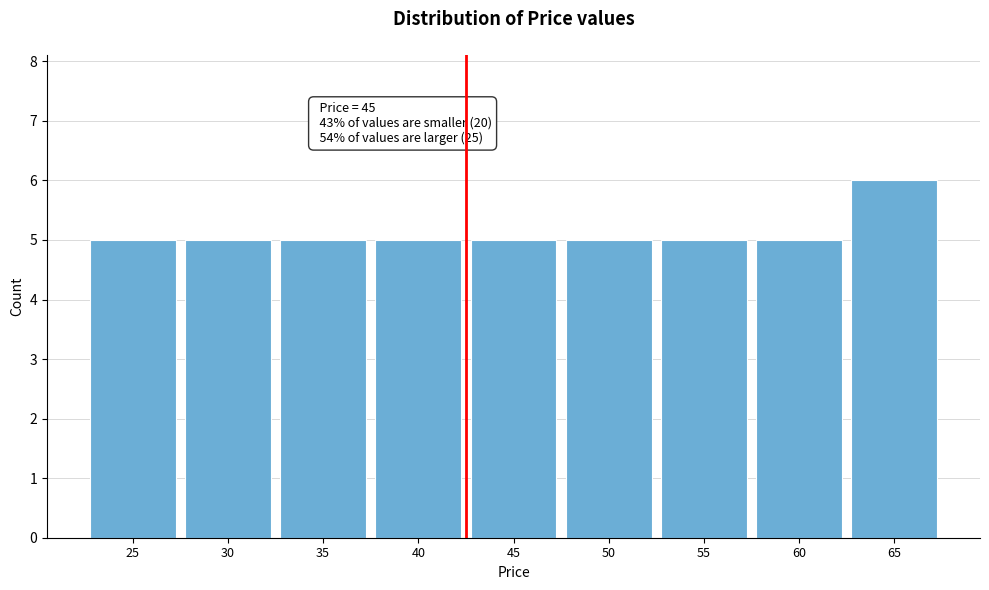

Reading left to right, extract all data points from this chart.

25=5	30=5	35=5	40=5	45=5	50=5	55=5	60=5	65=6